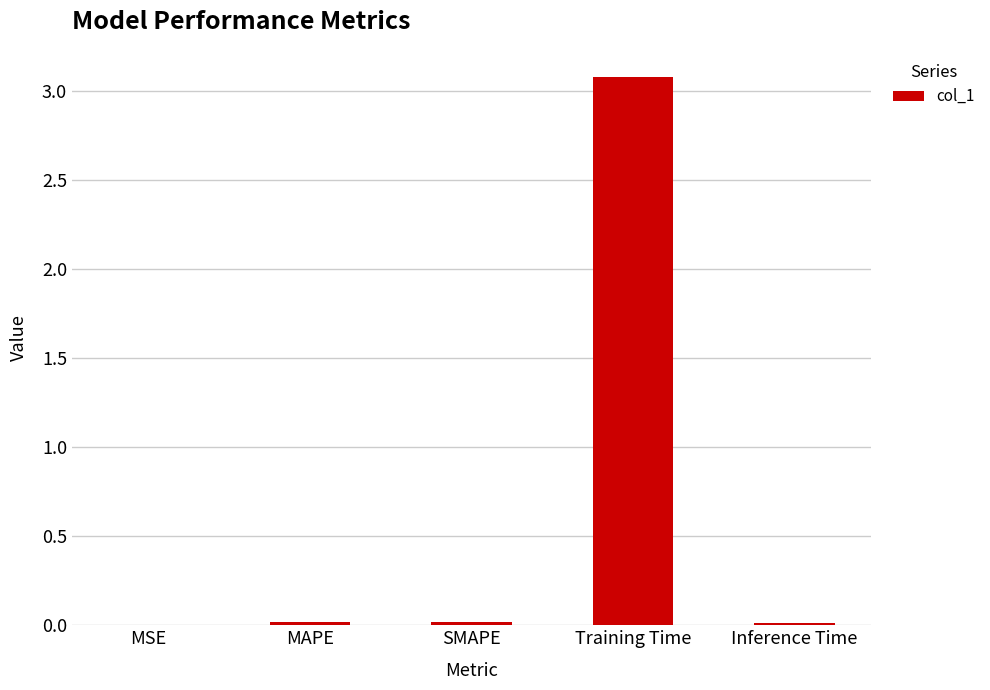

What is the sum of all values?

3.1